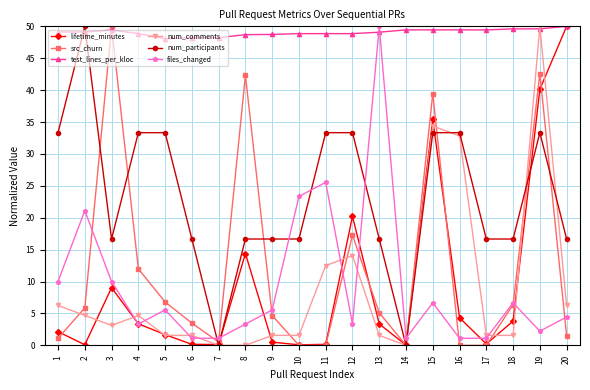

What is the value of the num_comments point at the 16th from the left?

32.8